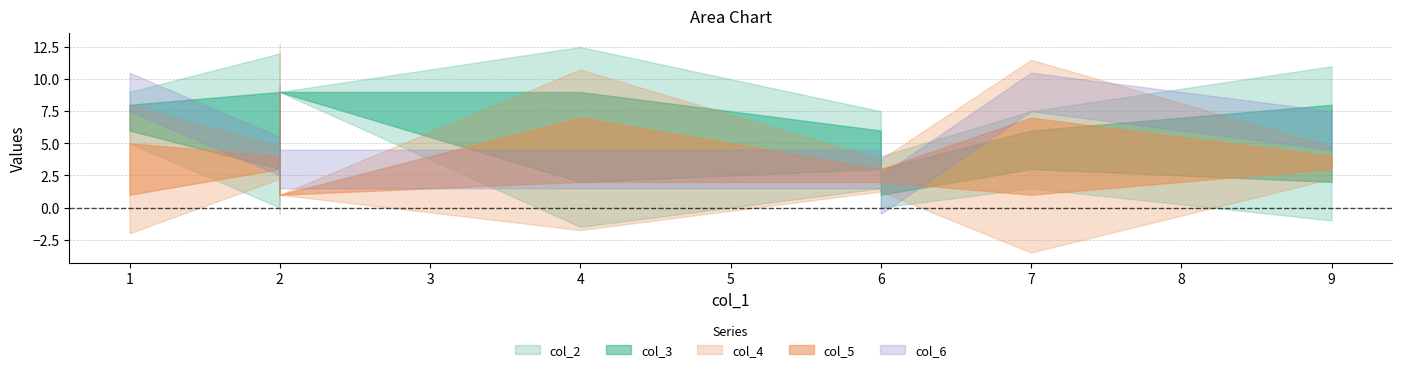

Count the number of categories in the chart.

10